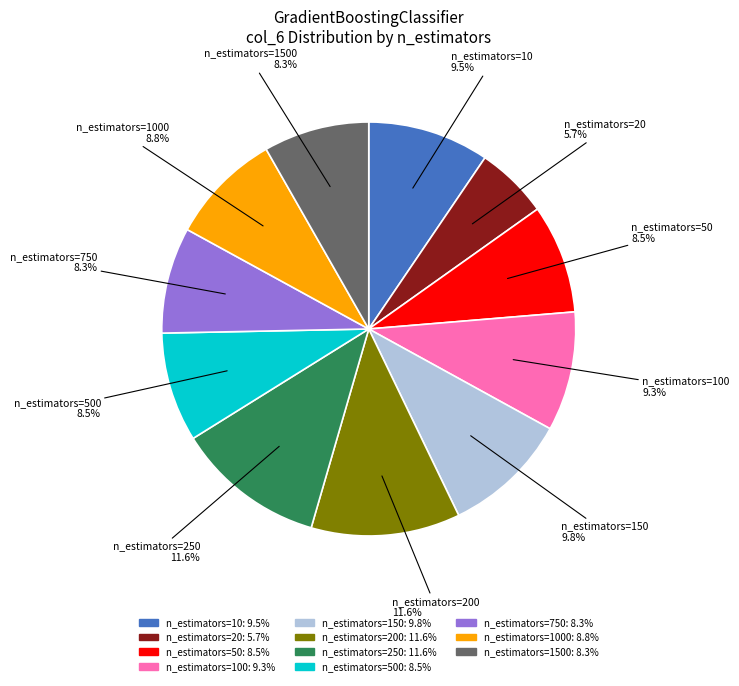

Count the number of slices in the pie.

11